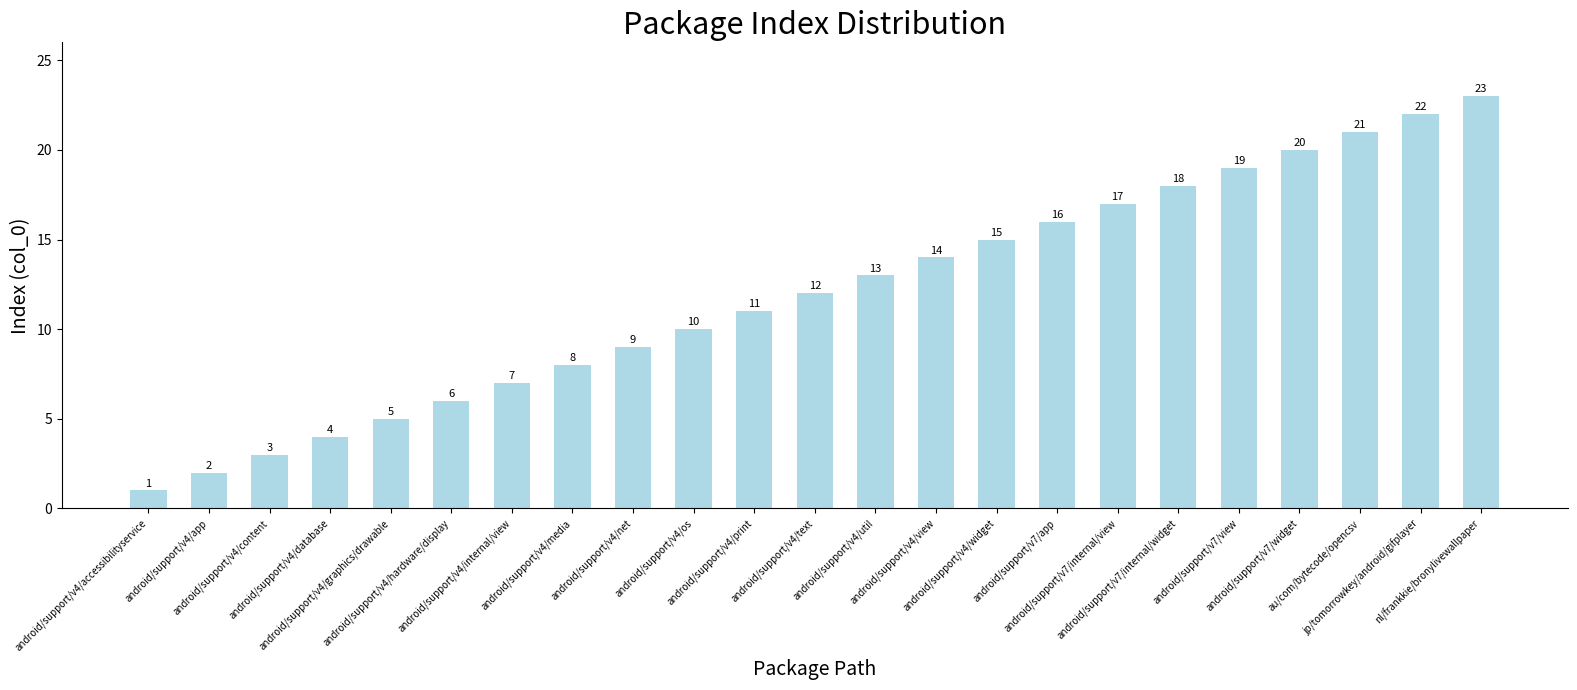

Reading right to left, list all the values displayed in this chart.

nl/frankkie/bronylivewallpaper=23	jp/tomorrowkey/android/gifplayer=22	au/com/bytecode/opencsv=21	android/support/v7/widget=20	android/support/v7/view=19	android/support/v7/internal/widget=18	android/support/v7/internal/view=17	android/support/v7/app=16	android/support/v4/widget=15	android/support/v4/view=14	android/support/v4/util=13	android/support/v4/text=12	android/support/v4/print=11	android/support/v4/os=10	android/support/v4/net=9	android/support/v4/media=8	android/support/v4/internal/view=7	android/support/v4/hardware/display=6	android/support/v4/graphics/drawable=5	android/support/v4/database=4	android/support/v4/content=3	android/support/v4/app=2	android/support/v4/accessibilityservice=1